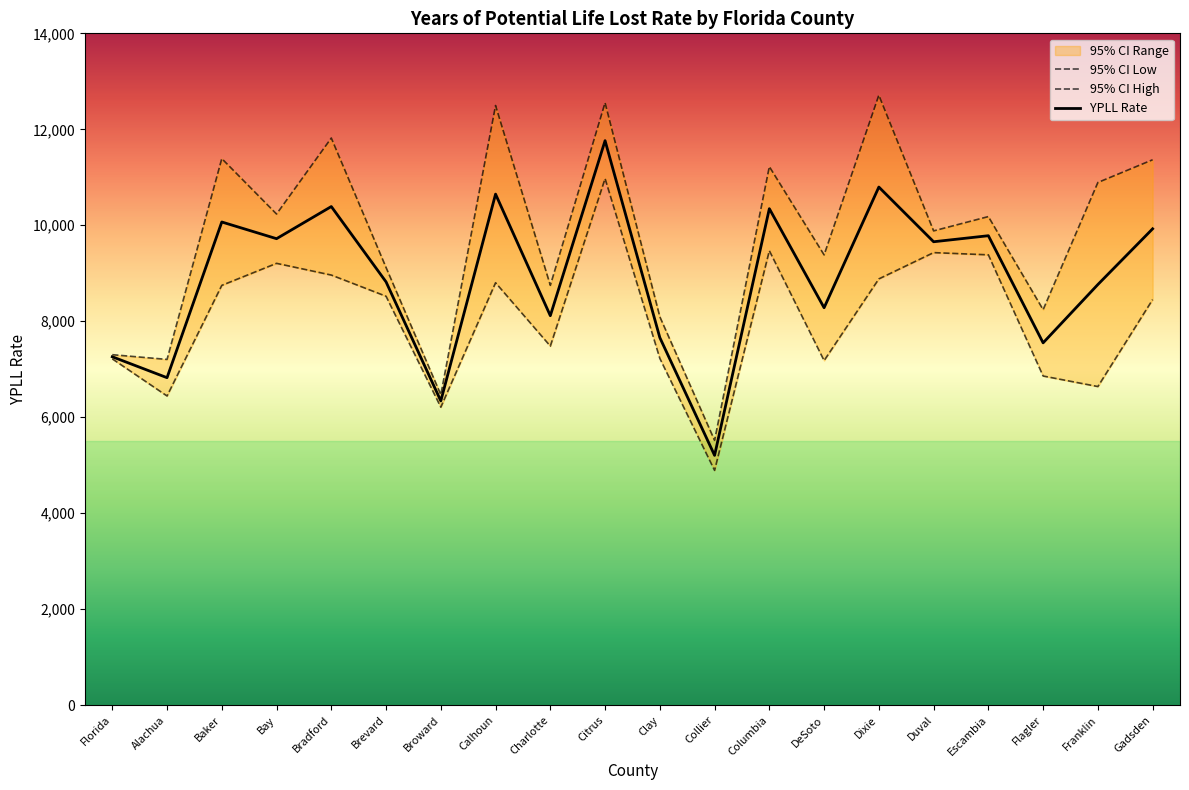

The YPLL Rate series shows 6823.6 at Alachua. True or false?

True